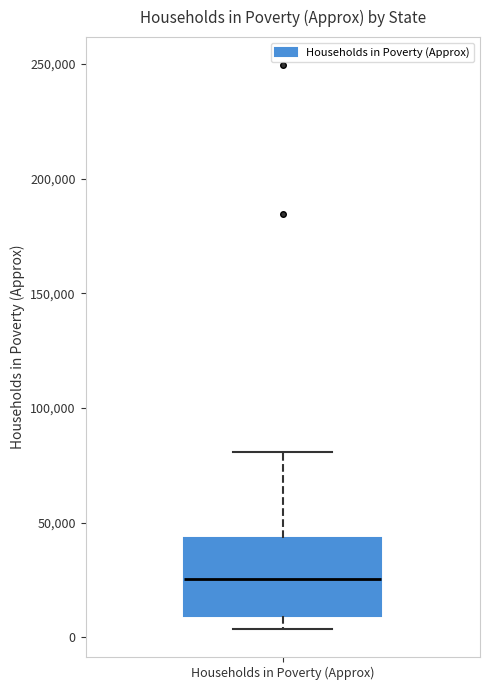

Read this box plot against the y-axis: the position of the median line, the range covered by the box, and the ends of both whiskers. The values are not printed on the chart, so give them approximately, as read against the axis.

median 25000, box 10000 to 45000, whiskers 5000 to 80000